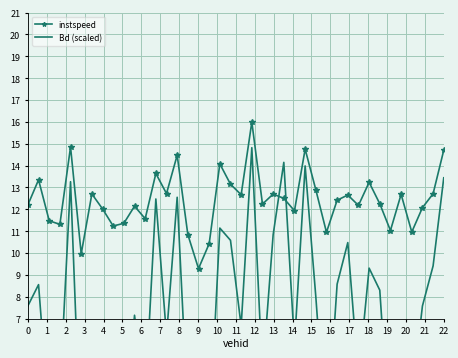

How many data points does each series have?

40